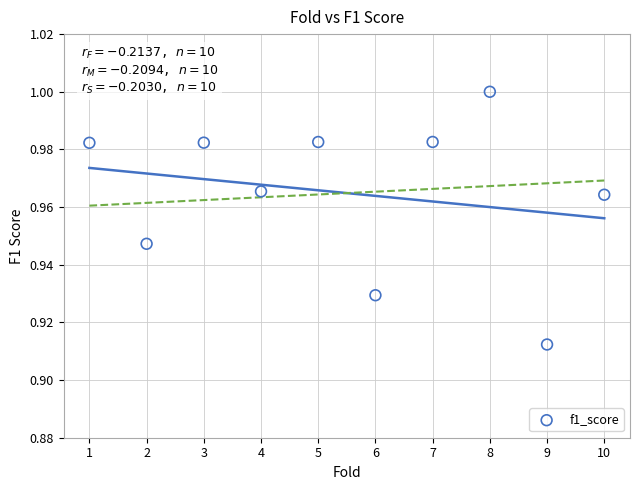

What is the range of X values (max minus min)?

9.0